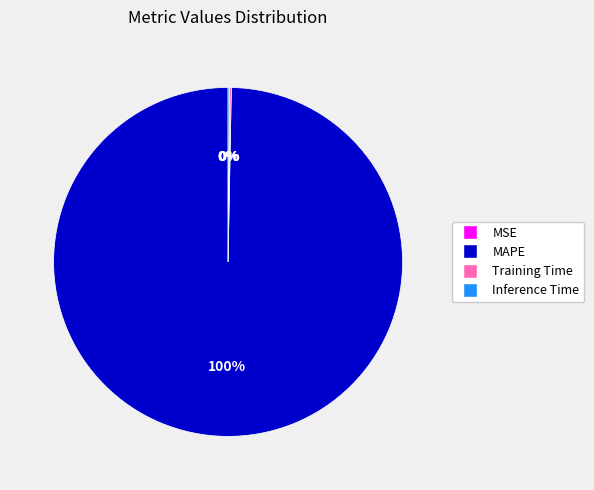

To the nearest percent, what is the difference between the largest and smallest slice percentages?

100%